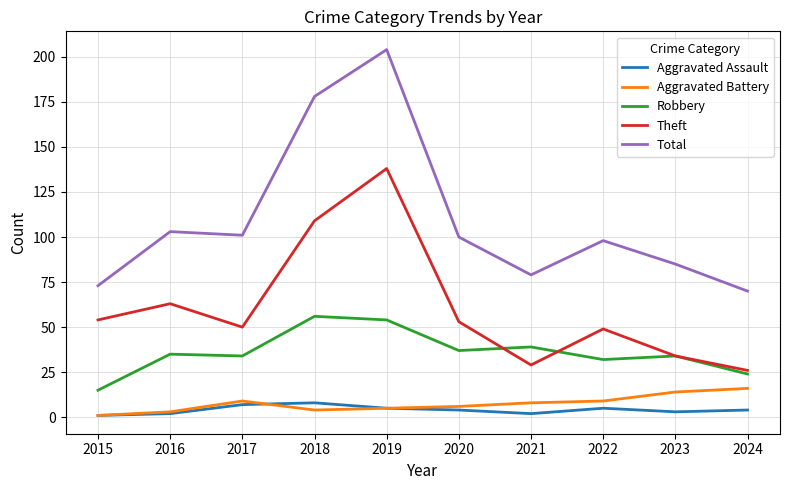

At which category is the sum across all series the highest?

2019